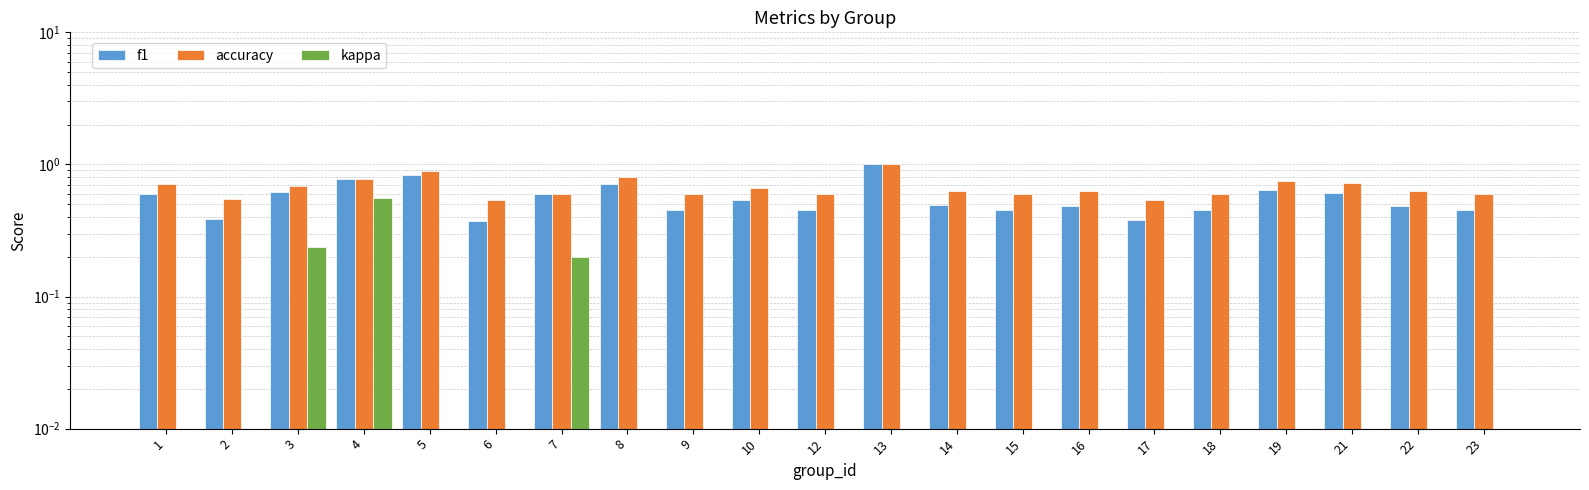

The value of f1 at 15 is 0.5. True or false?

True